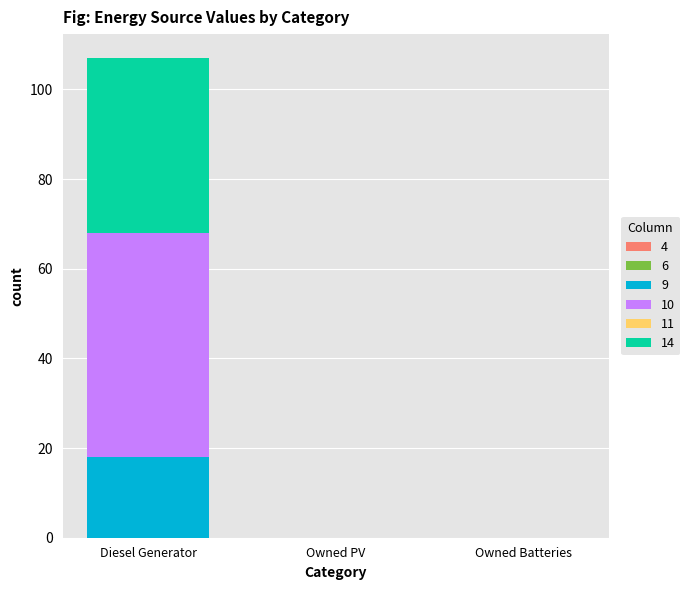

Is it true that 9 equals 18 at Diesel Generator?

True